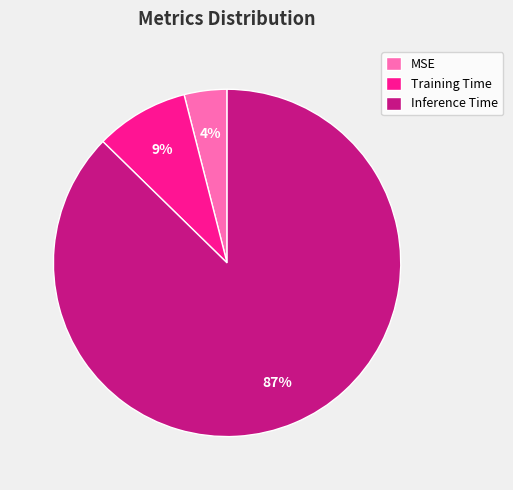

Do Training Time and MSE together represent more than half of the pie?

No